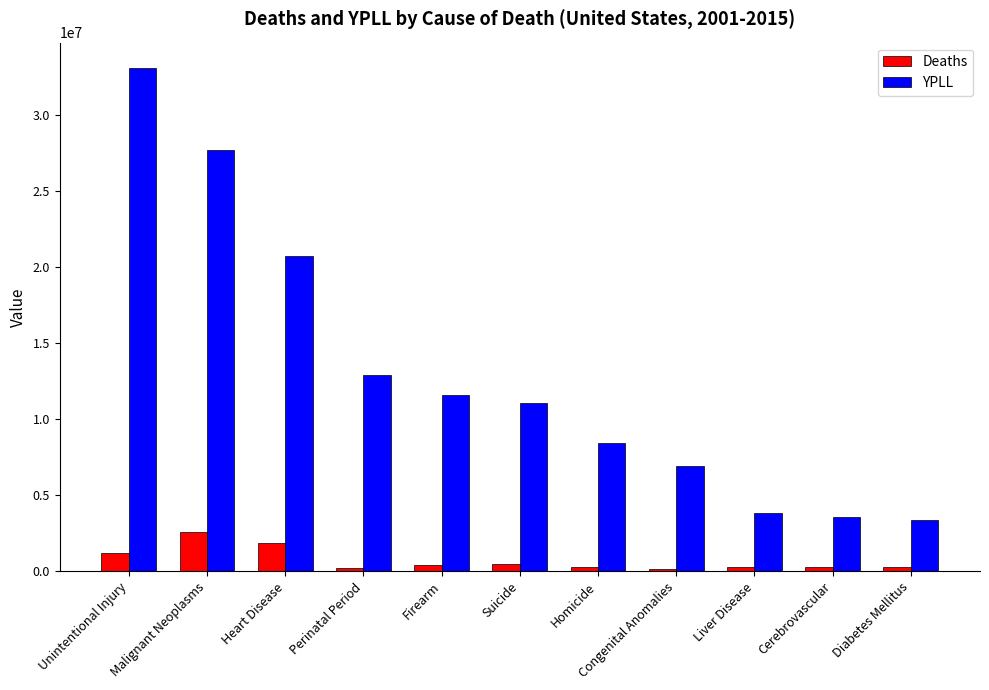

What is the total value across all series at Heart Disease?

22548889